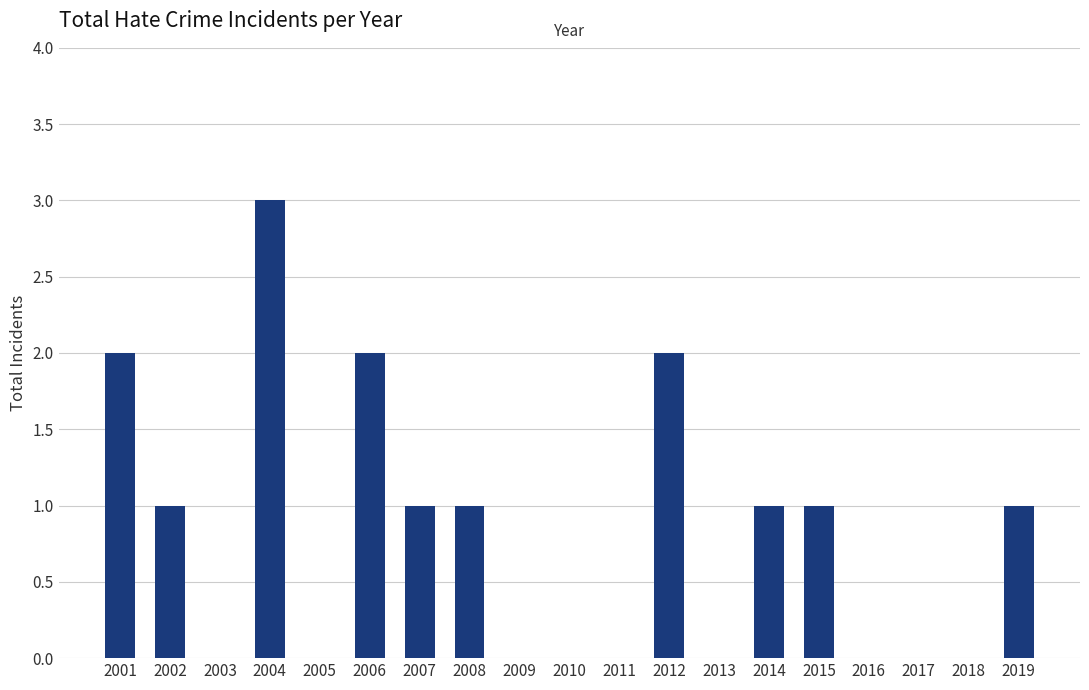

How many values are between 0 and 1?

15